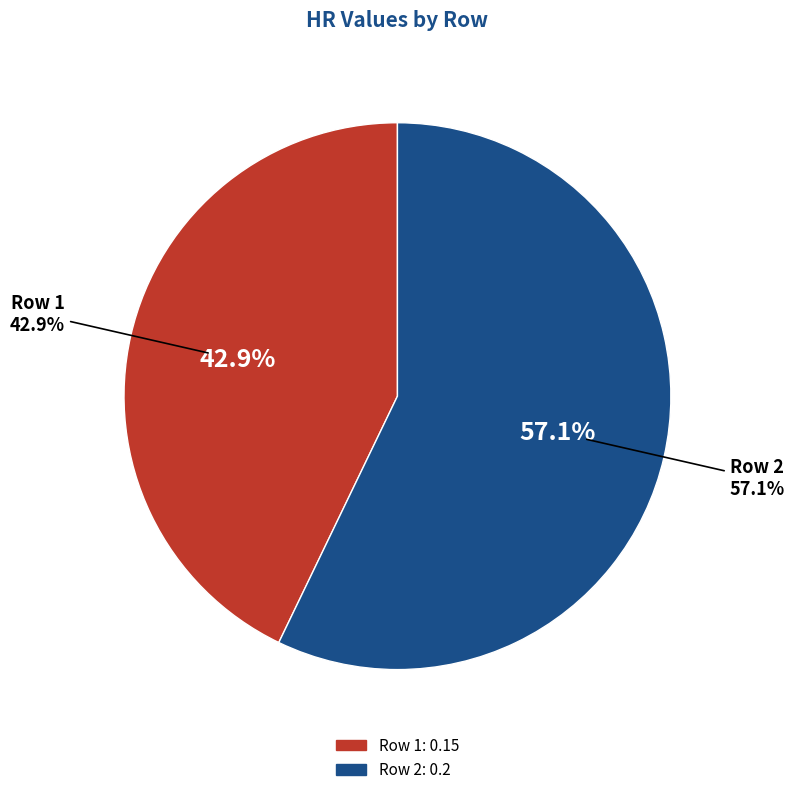

What is the smallest slice in the pie chart?

Row 1